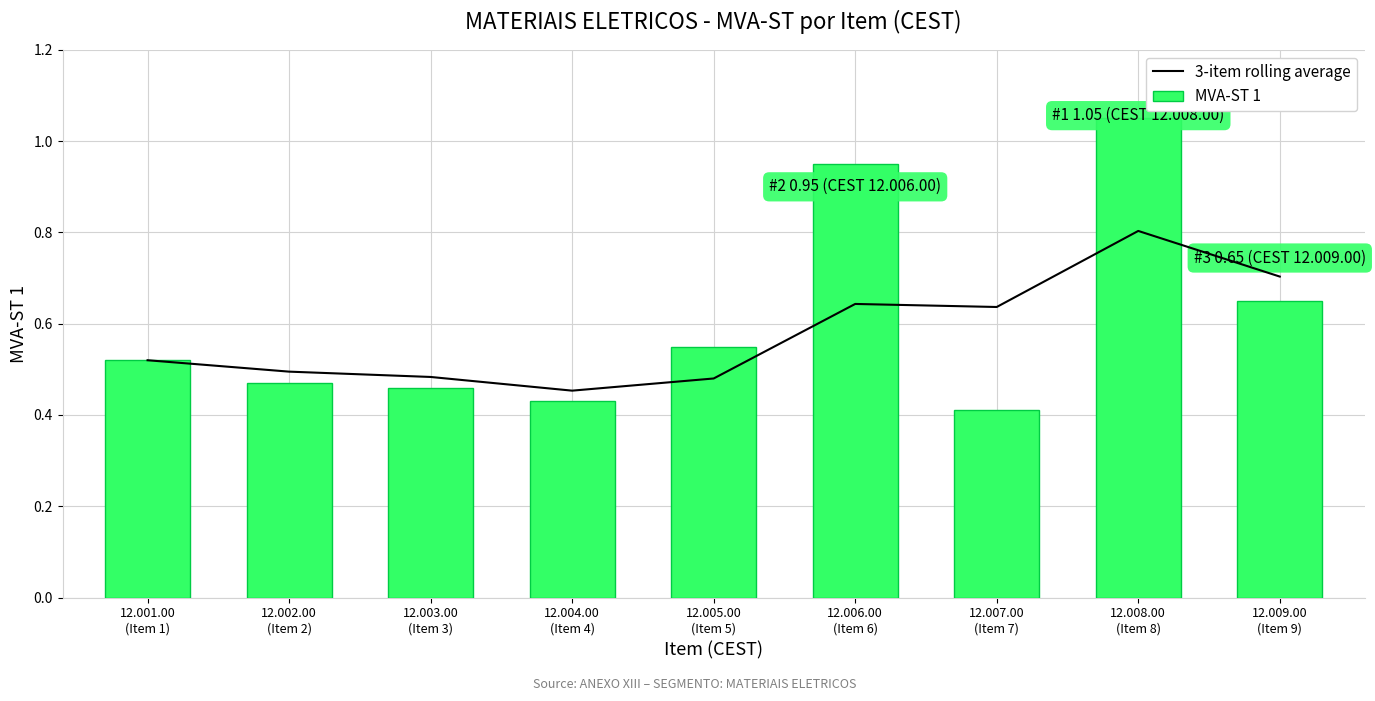

Which series changed the most between 12.001.00
(Item 1) and 12.002.00
(Item 2)?

MVA-ST 1